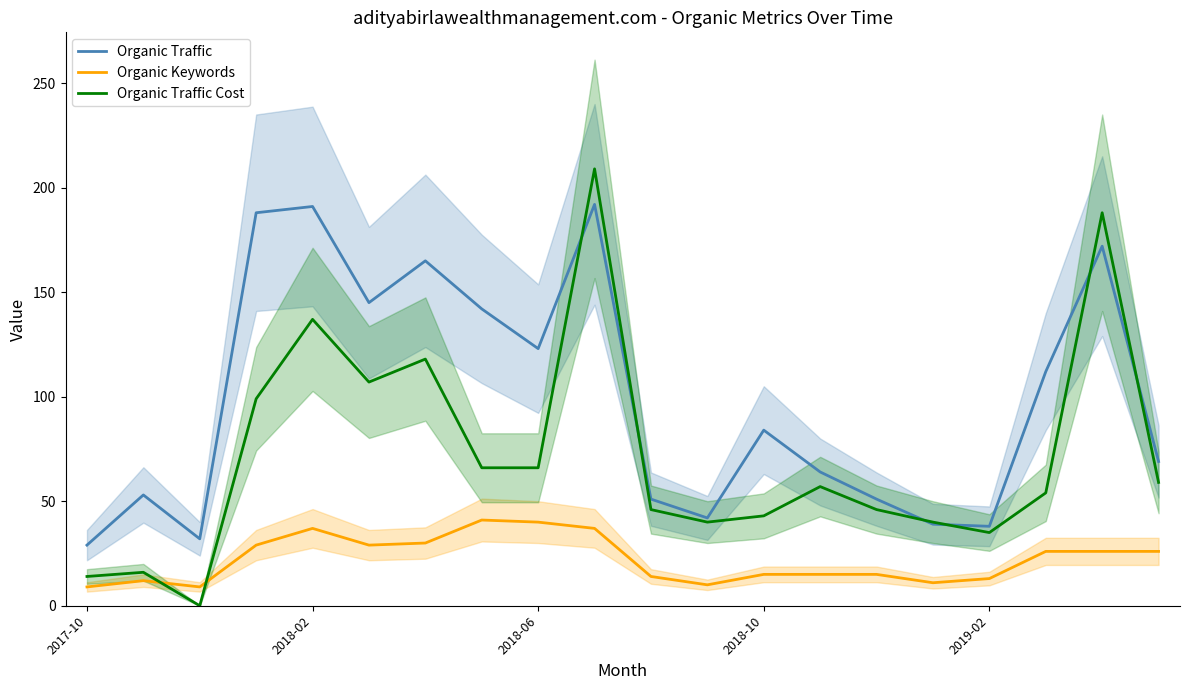

What is the value of the Organic Traffic point at the 18th from the left?

112